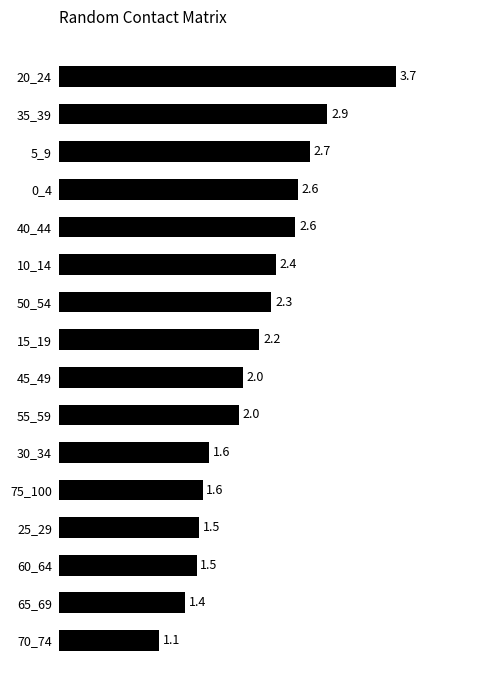

Is it true that the value at 0_4 is 3.8?

False